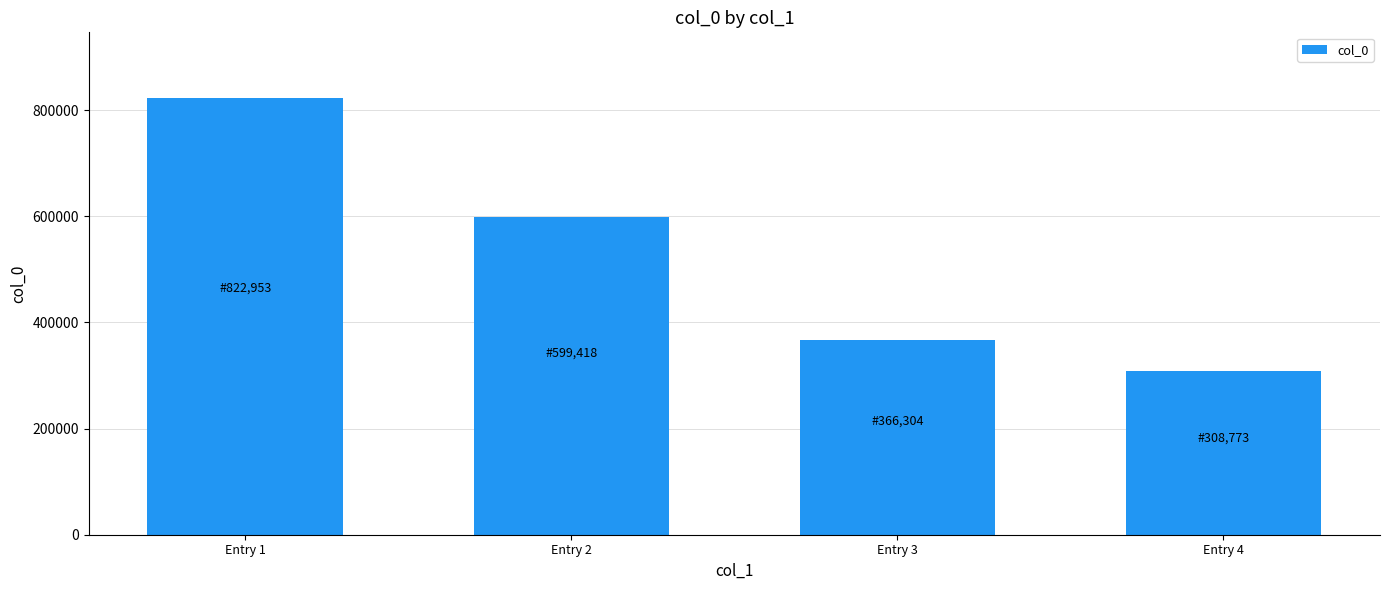

How many bars are there in total?

4